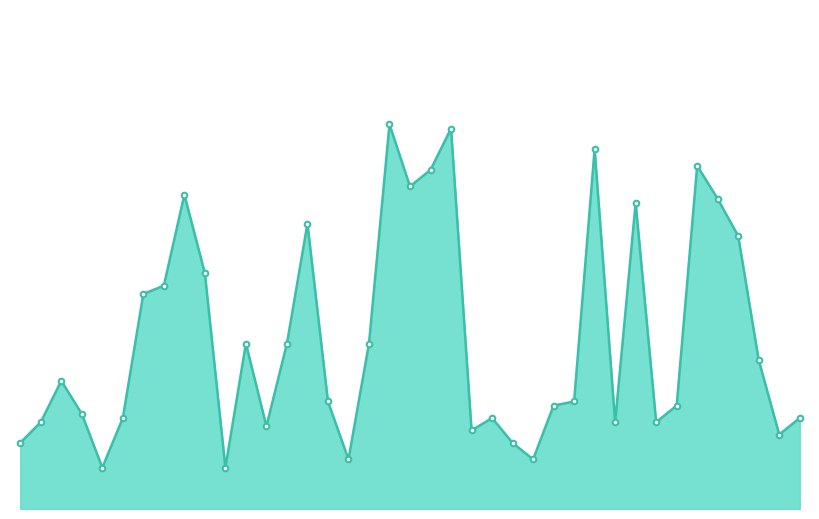

Rank the categories by value from lowest to highest.

14, 28, 44, 66, 2, 65, 98, 62, 34, 4, 76, 79, 20, 64, 99, 8, 67, 91, 42, 73, 7, 97, 33, 35, 45, 21, 23, 25, 95, 36, 77, 94, 24, 51, 52, 92, 75, 56, 50